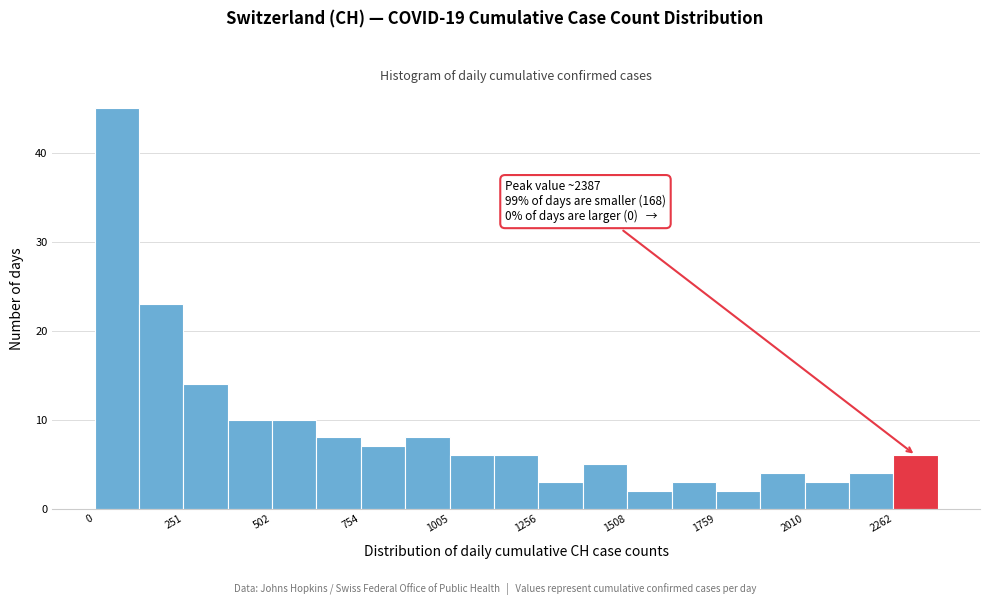

Read against the x-axis, roughly where is the centre of the tallest bar?

50